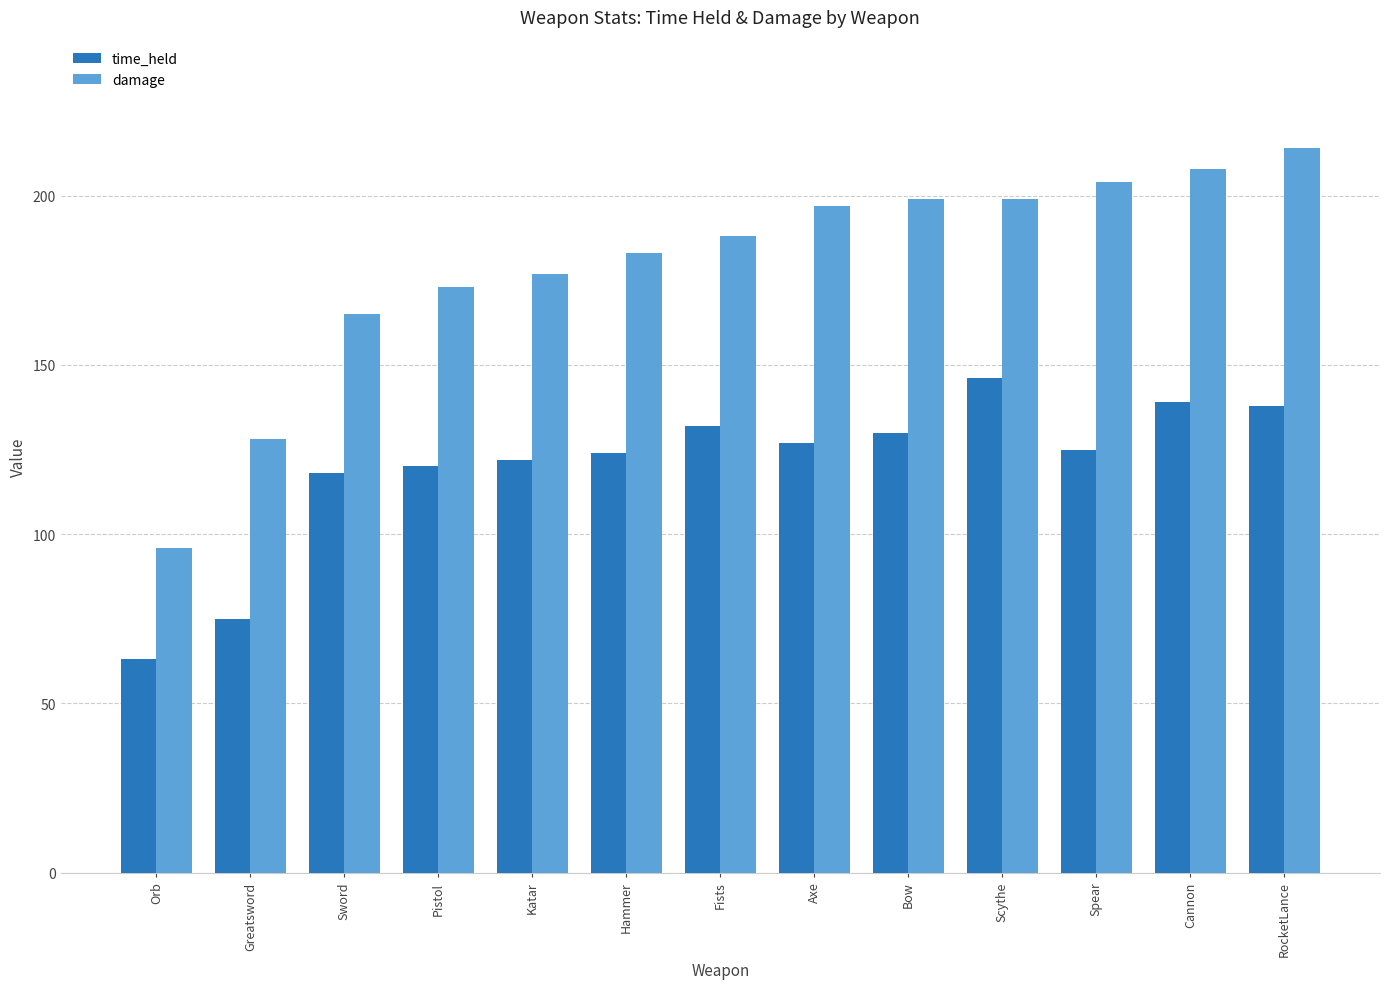

Between Greatsword and Sword, which series saw the biggest shift?

time_held